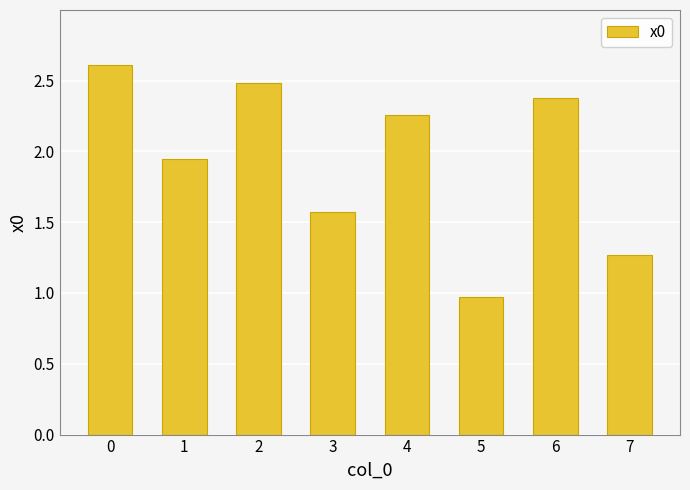

How many bars are there in total?

8